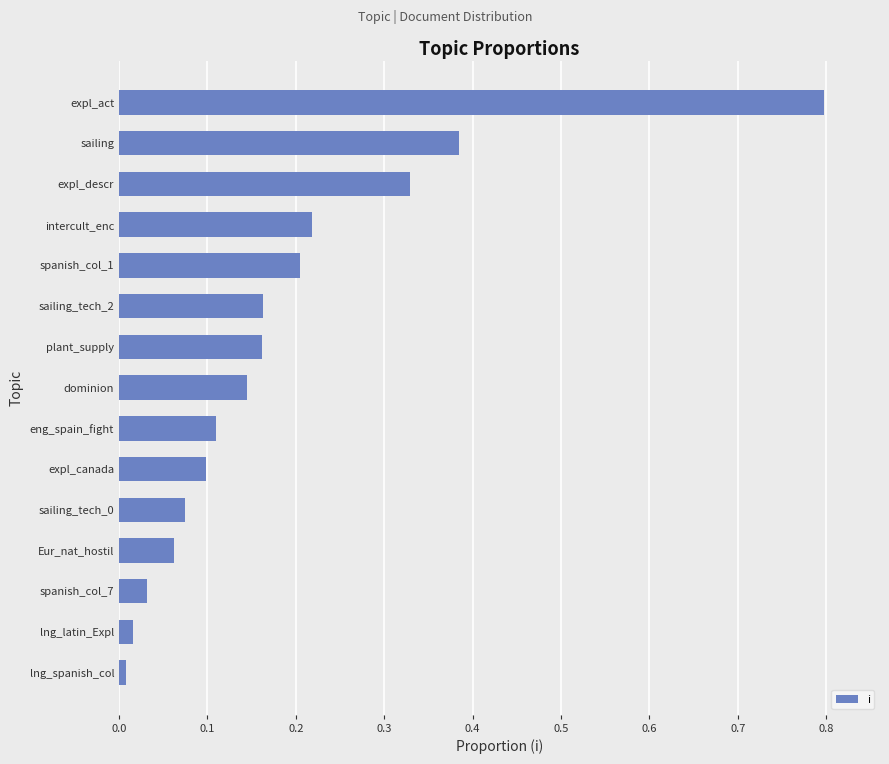

Which label corresponds to the largest value in the chart?

expl_act